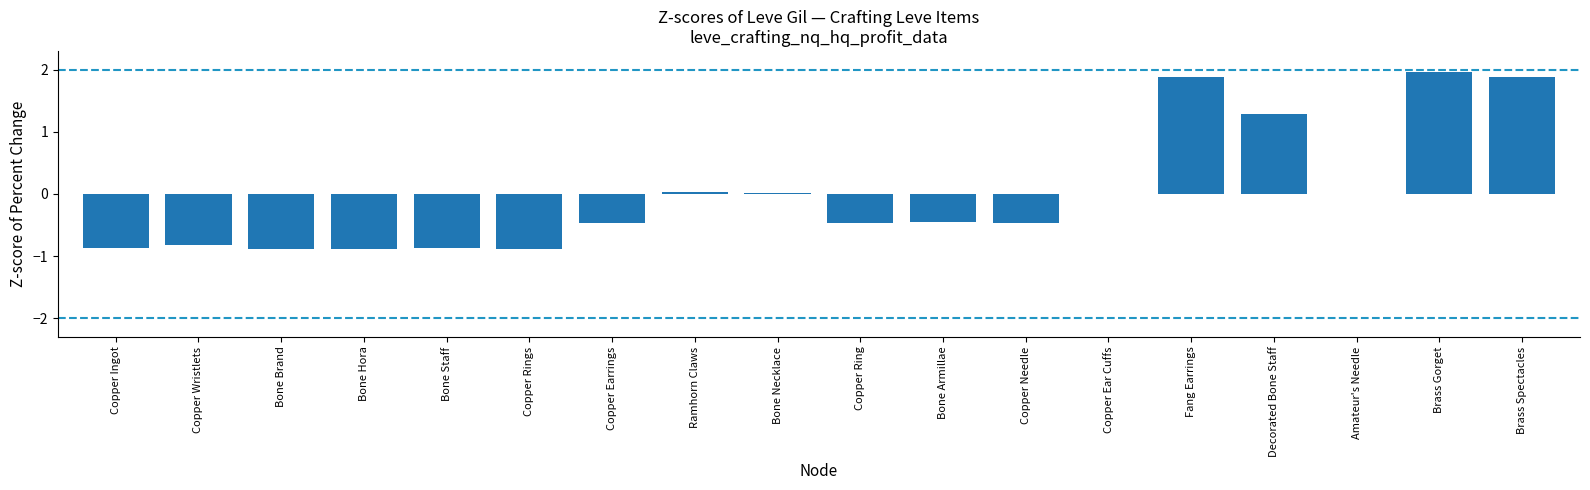

The chart shows a value of -0.6 at Bone Hora. True or false?

False